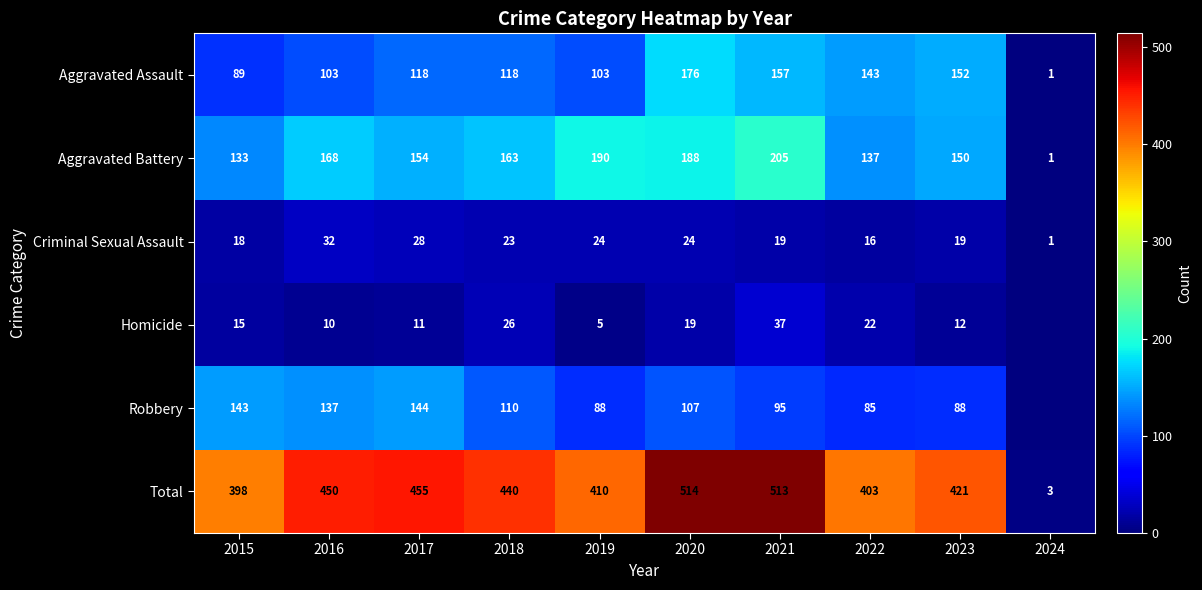

Rank the series at 2017 from highest to lowest value.

Total, Aggravated Battery, Robbery, Aggravated Assault, Criminal Sexual Assault, Homicide